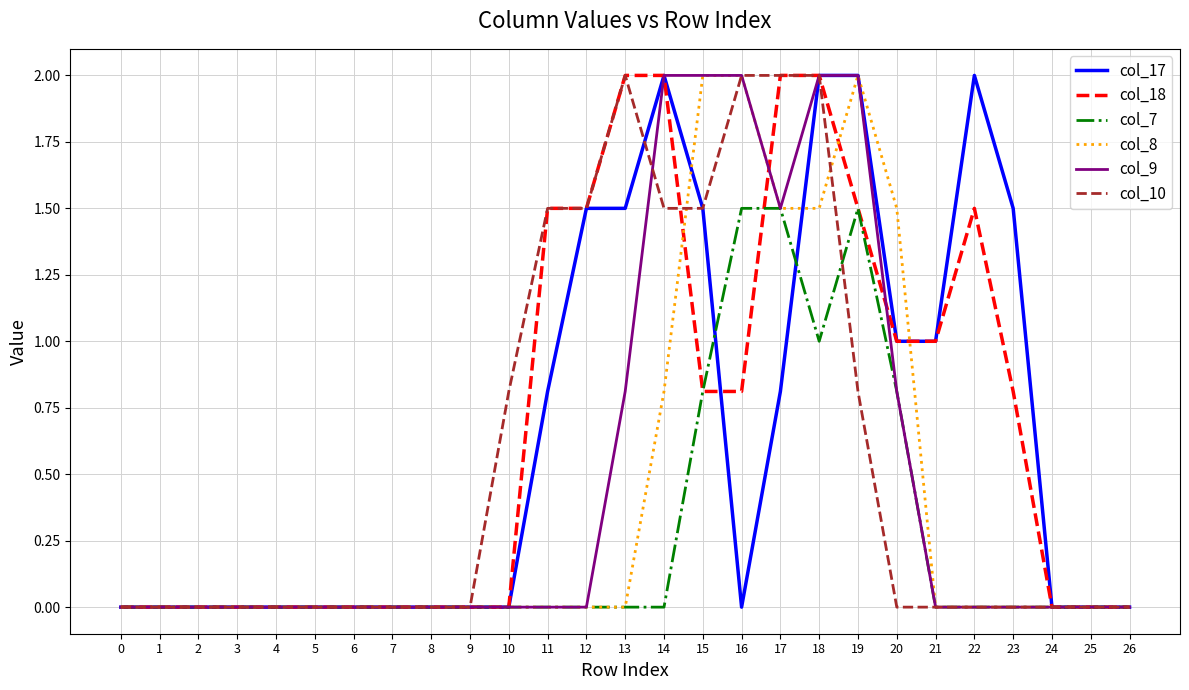

Between 17 and 22, which series saw the biggest shift?

col_10